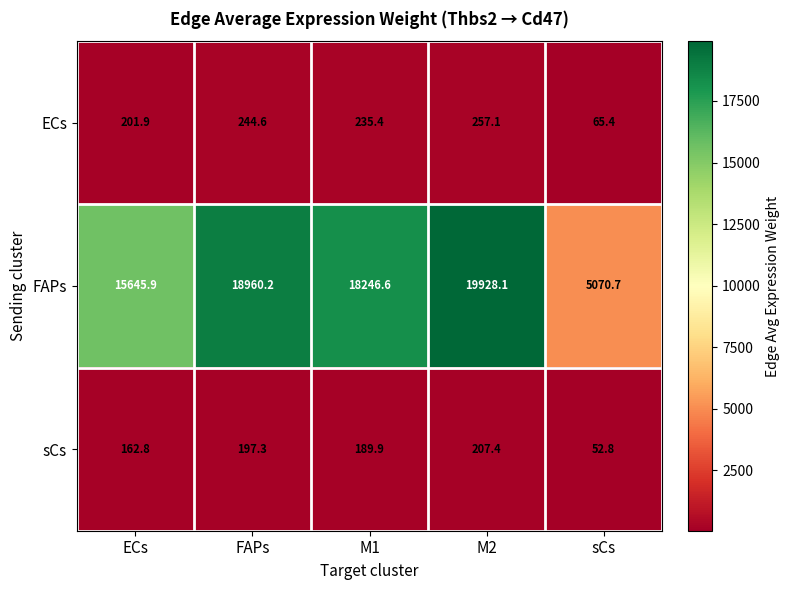

What is the approximate value of ECs at M1?

235.4